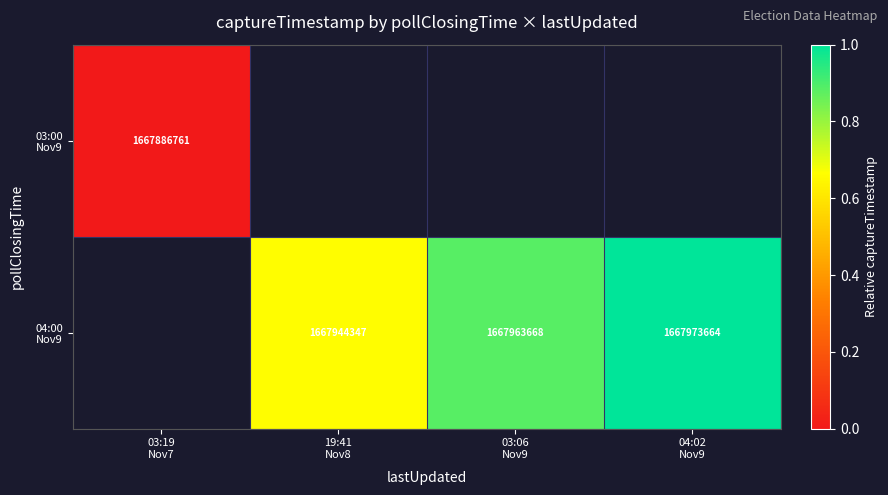

Count the number of data series in this chart.

2